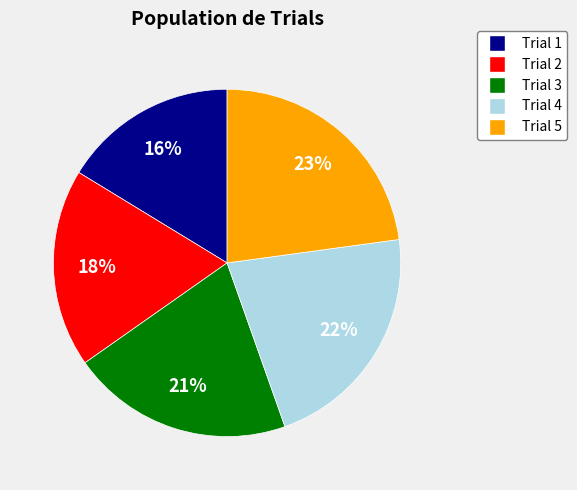

Count the number of slices in the pie.

5